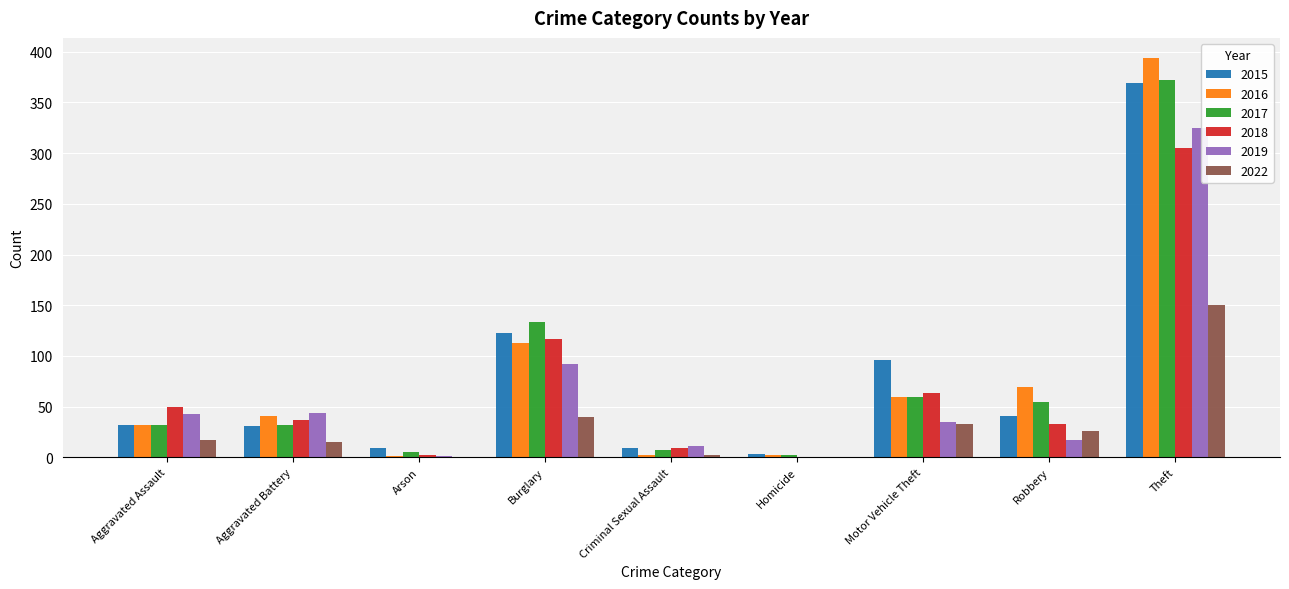

At which category is the sum across all series the highest?

Theft